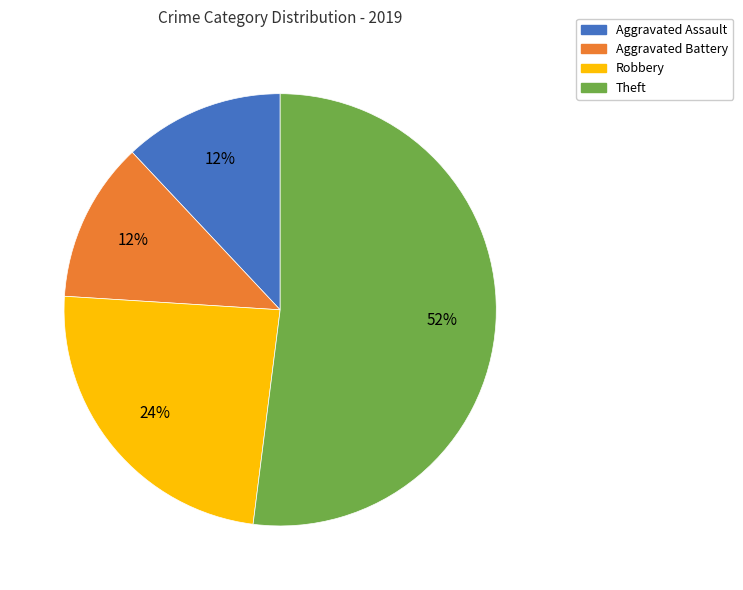

How many slices are in this pie chart?

4